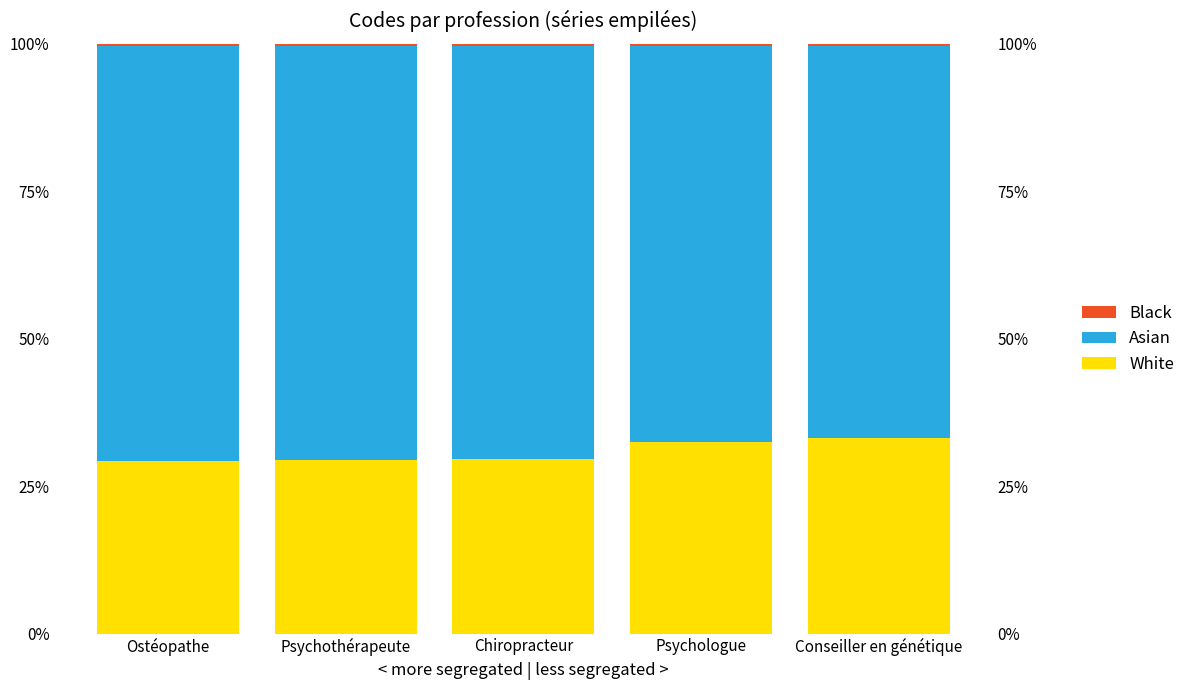

What is the value of the Black bar at the 4th from the left?

0.3